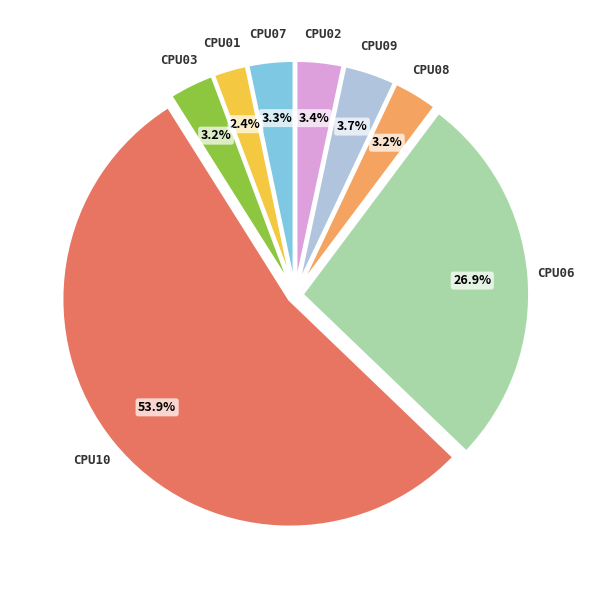

Is there any slice that represents more than half of the pie?

Yes